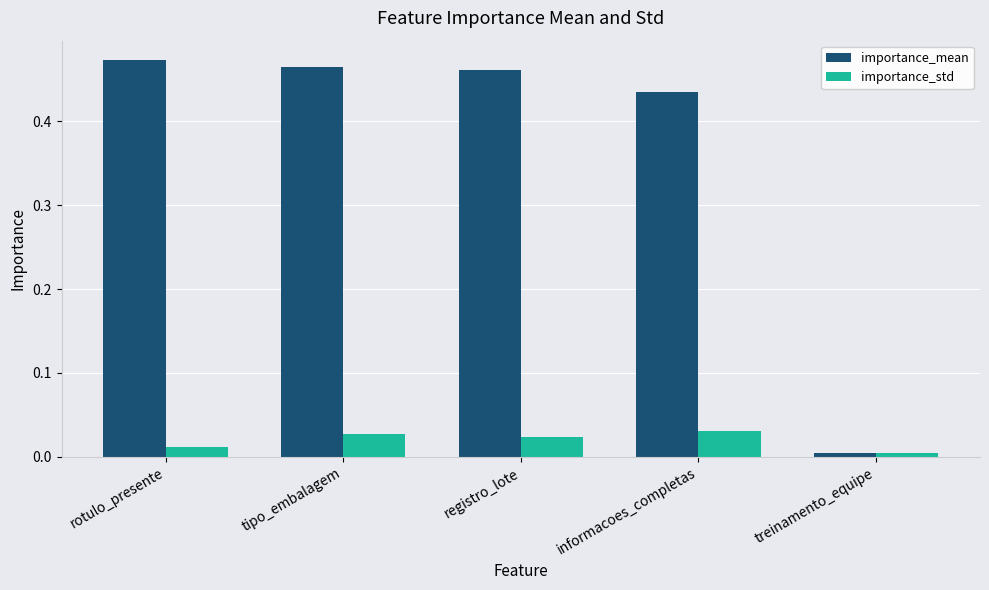

True or false: importance_std has a value of 0.0 at tipo_embalagem.

True